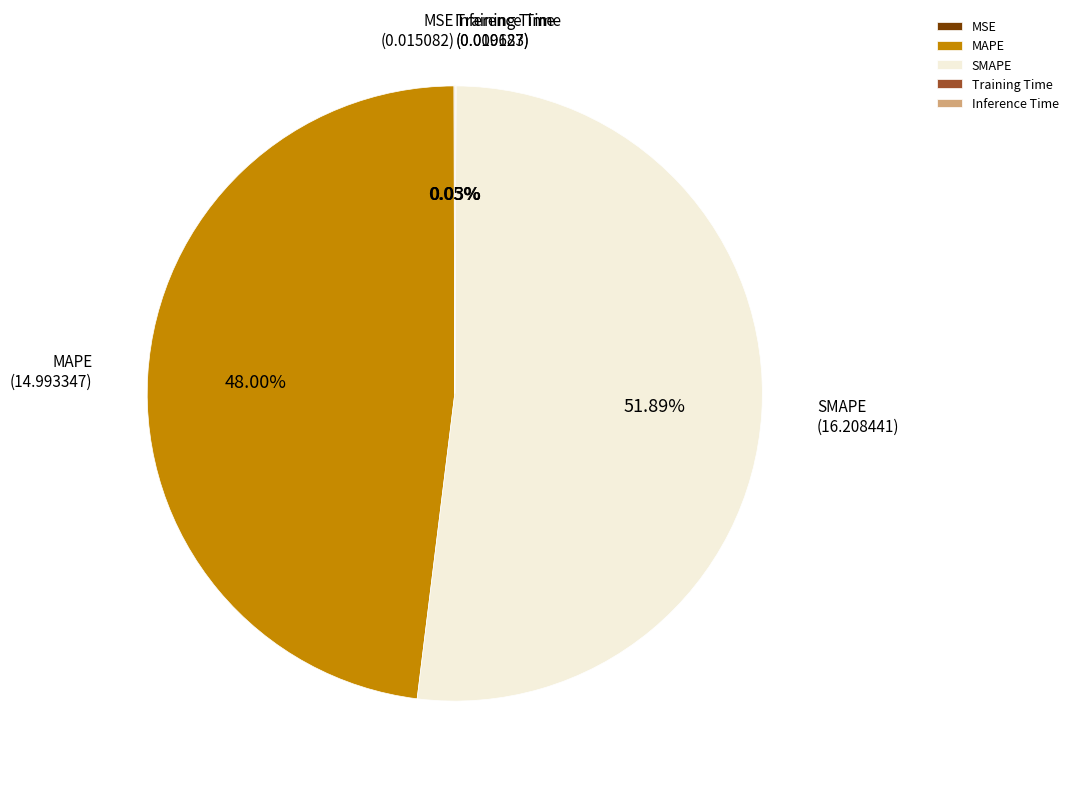

To the nearest percent, what is the difference between the largest and smallest slice percentages?

52%